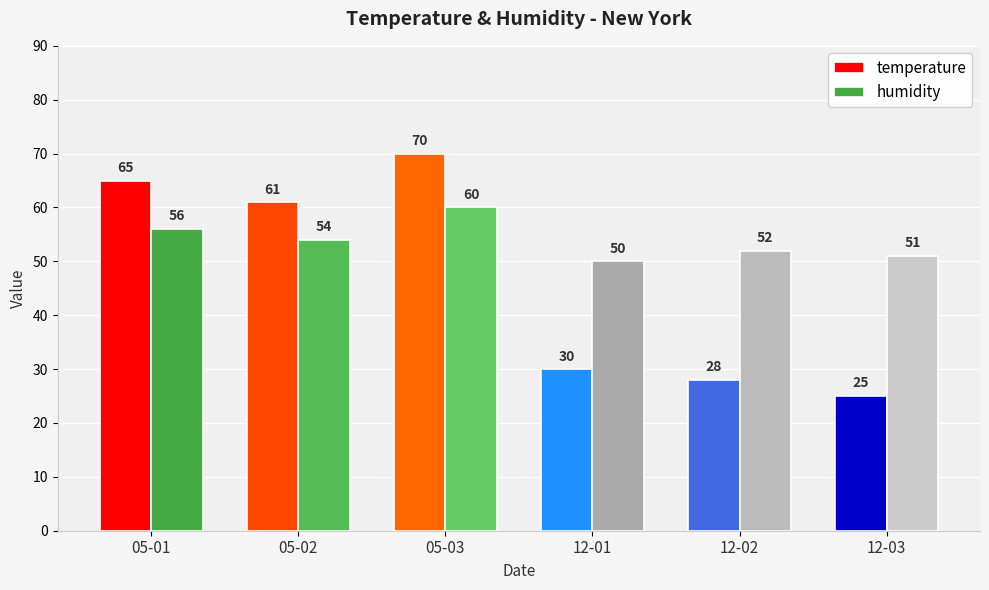

How many groups of bars are there?

6